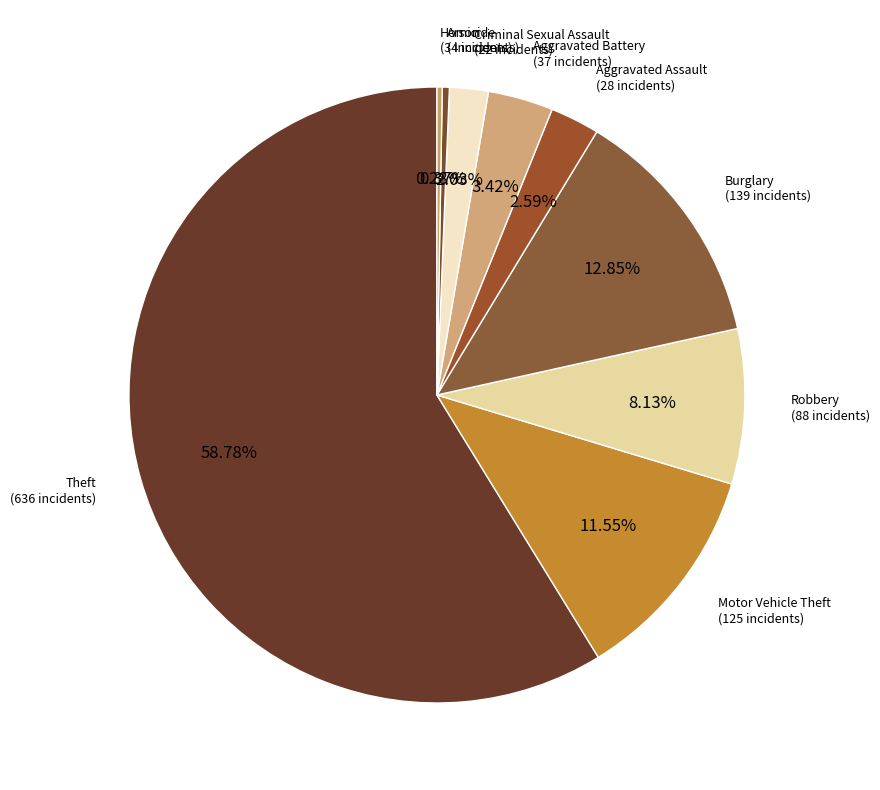

Is it true that Aggravated Battery is 18% of the pie?

False